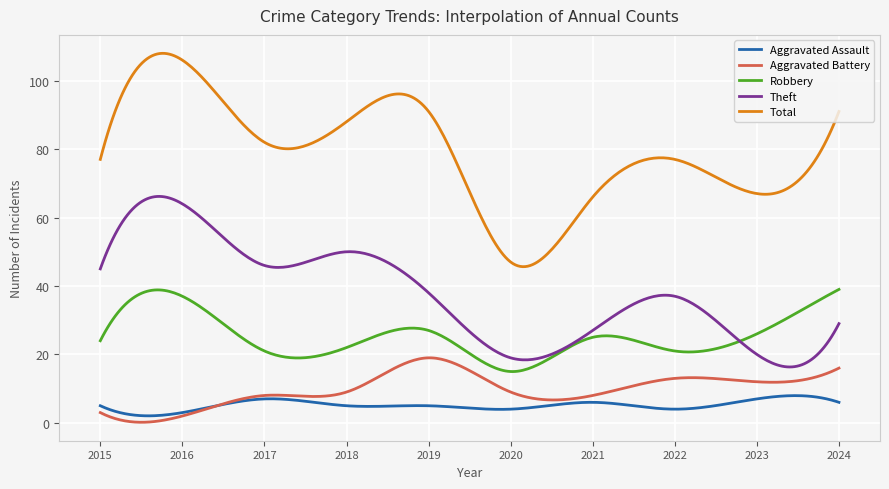

True or false: Total and Aggravated Assault intersect in this chart.

False